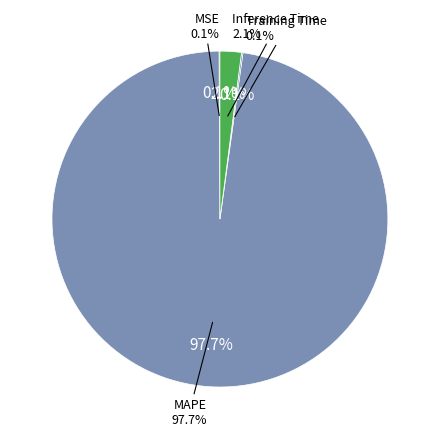

How much of the chart is everything except MSE?

99.9%